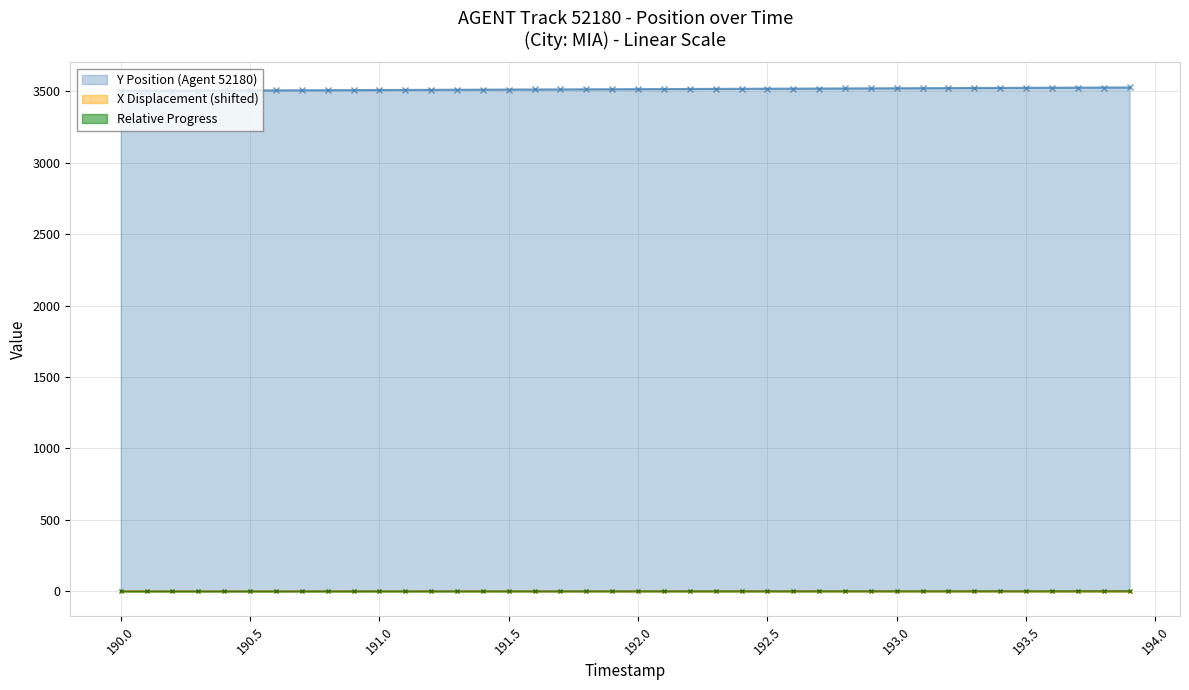

Which series has the largest total across all categories?

Y Position (Agent 52180)